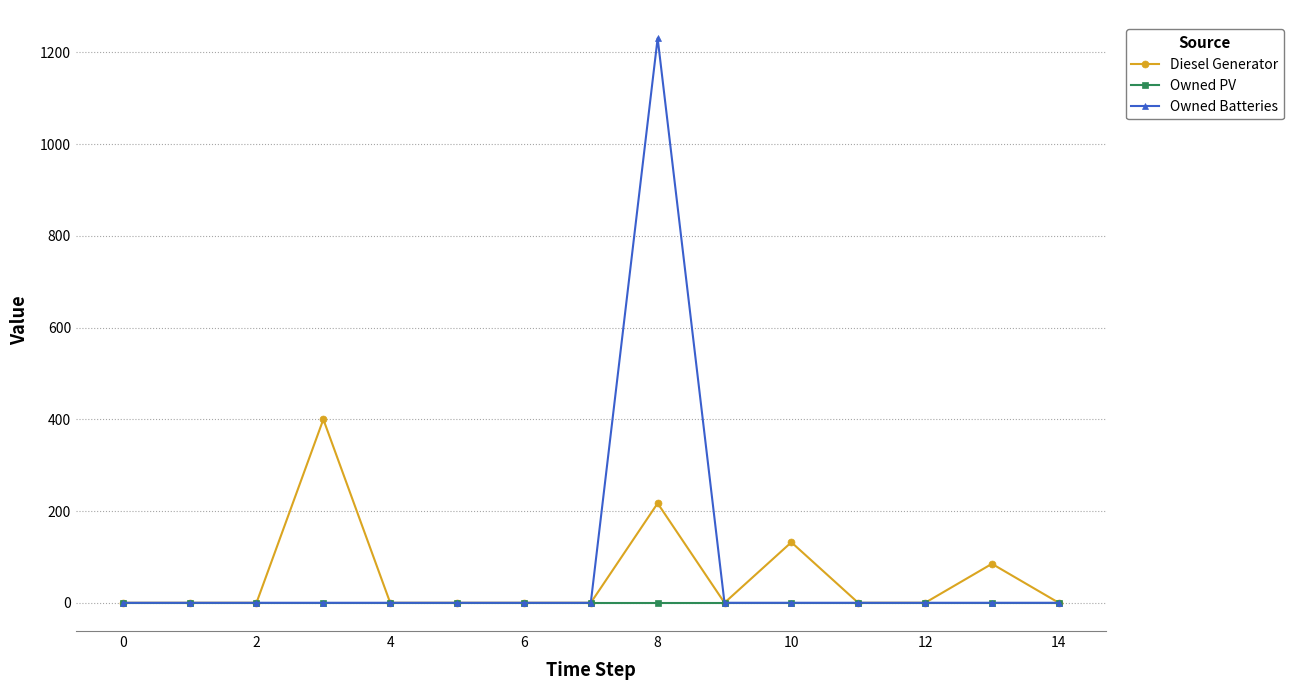

Does the chart display data point markers on the line(s)?

Yes